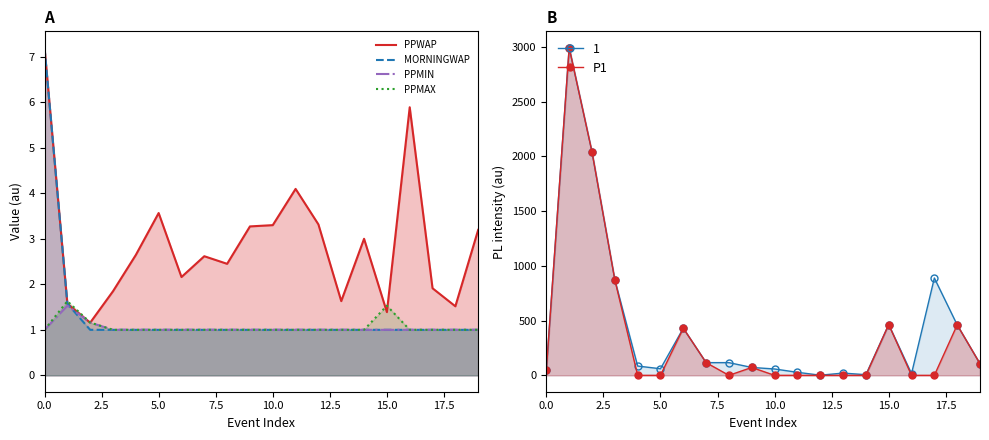

What is the sum of the MORNINGWAP values at 7.5 and 17.5?

2.0